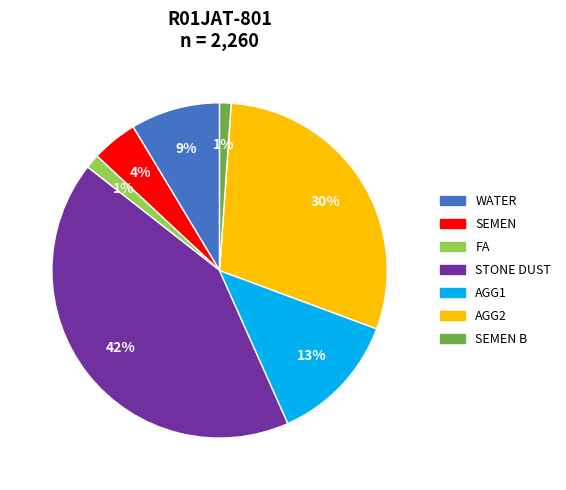

How many segments does this pie chart have?

7